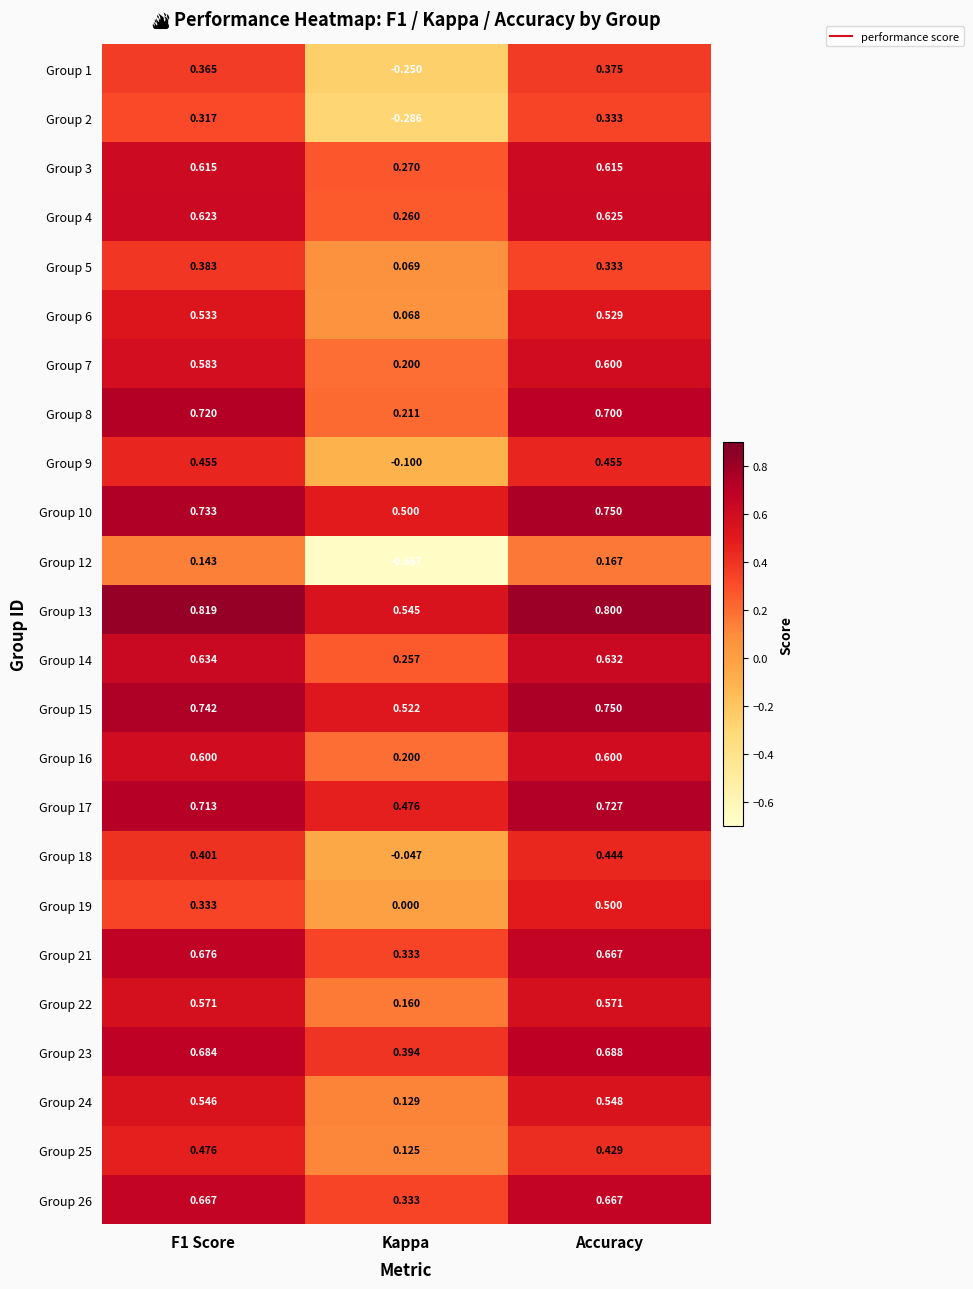

At which category is the sum across all series the highest?

Accuracy